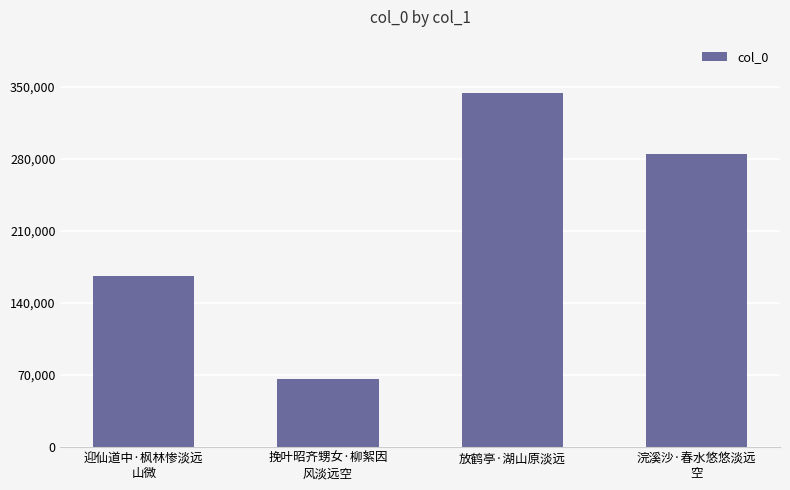

What is the change in value from 迎仙道中·枫林惨淡远
山微 to 挽叶昭齐甥女·柳絮因
风淡远空?

-100463